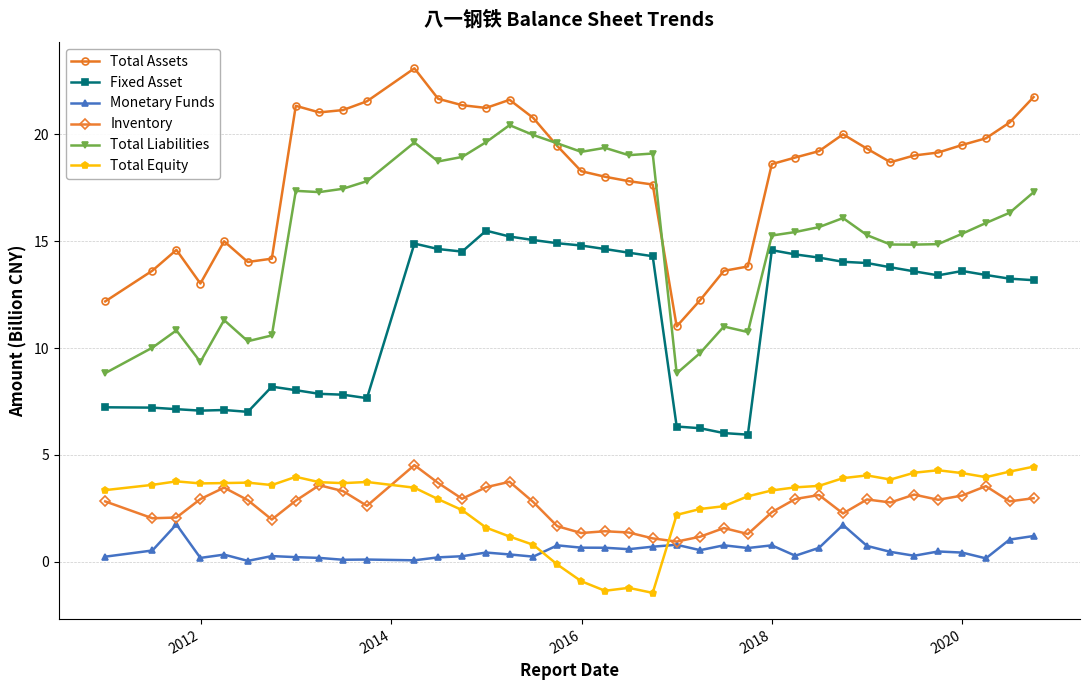

Which series has the largest total across all categories?

Total Assets